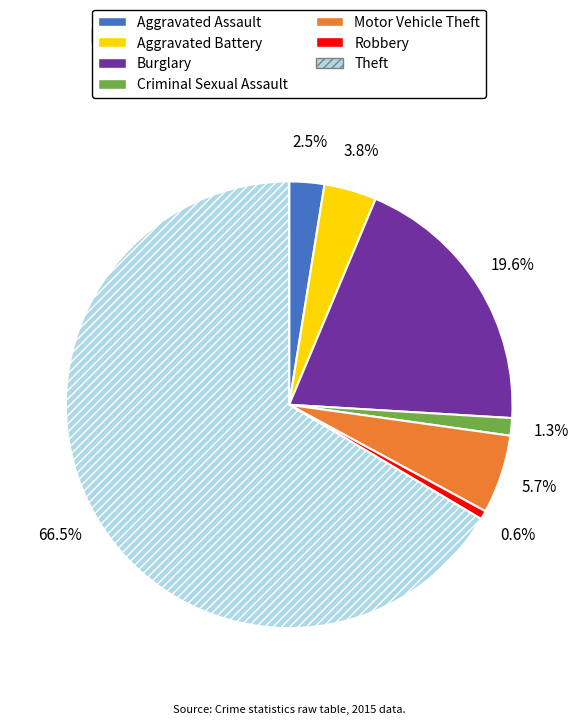

Which slice is the smallest?

Robbery